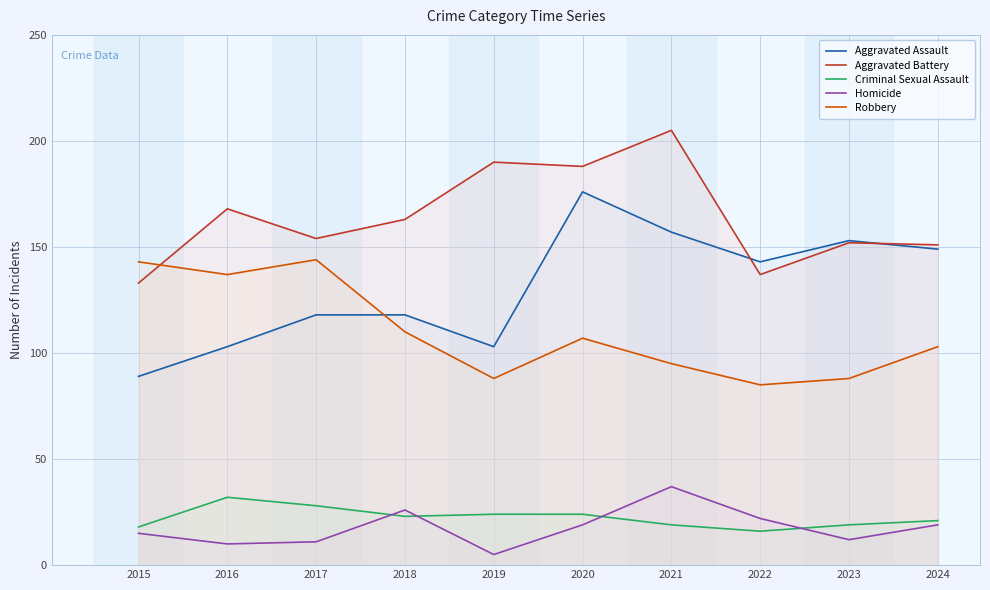

What is the average value of the Aggravated Battery series?

164